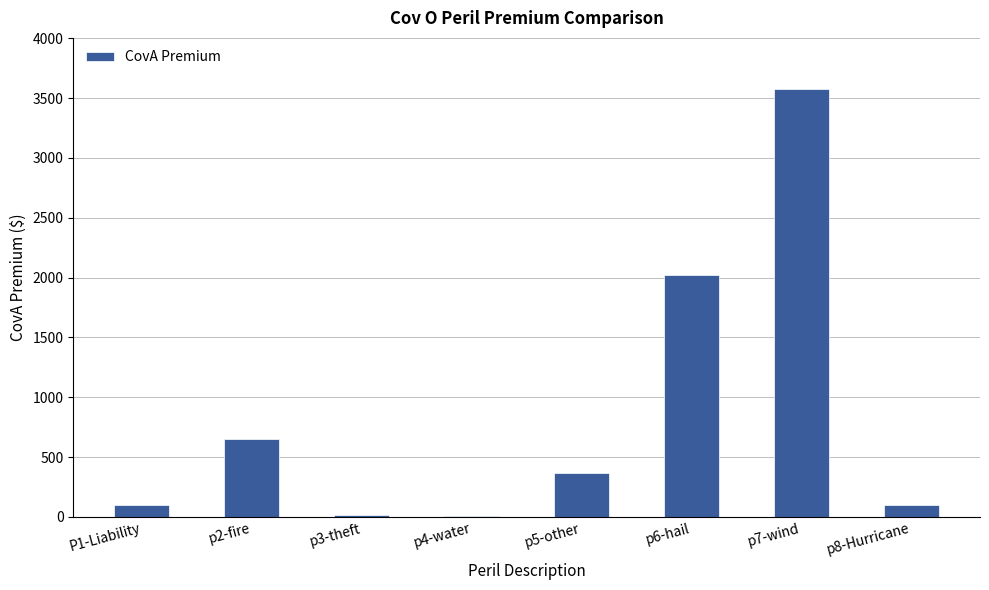

Is it true that the value at p3-theft is 16.9?

True